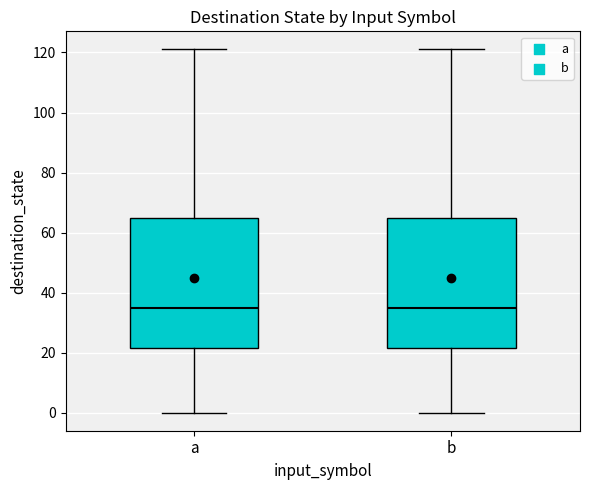

Where is the upper edge of the box for b on the y-axis? The values are not printed on the chart, so give them approximately, as read against the axis.

66